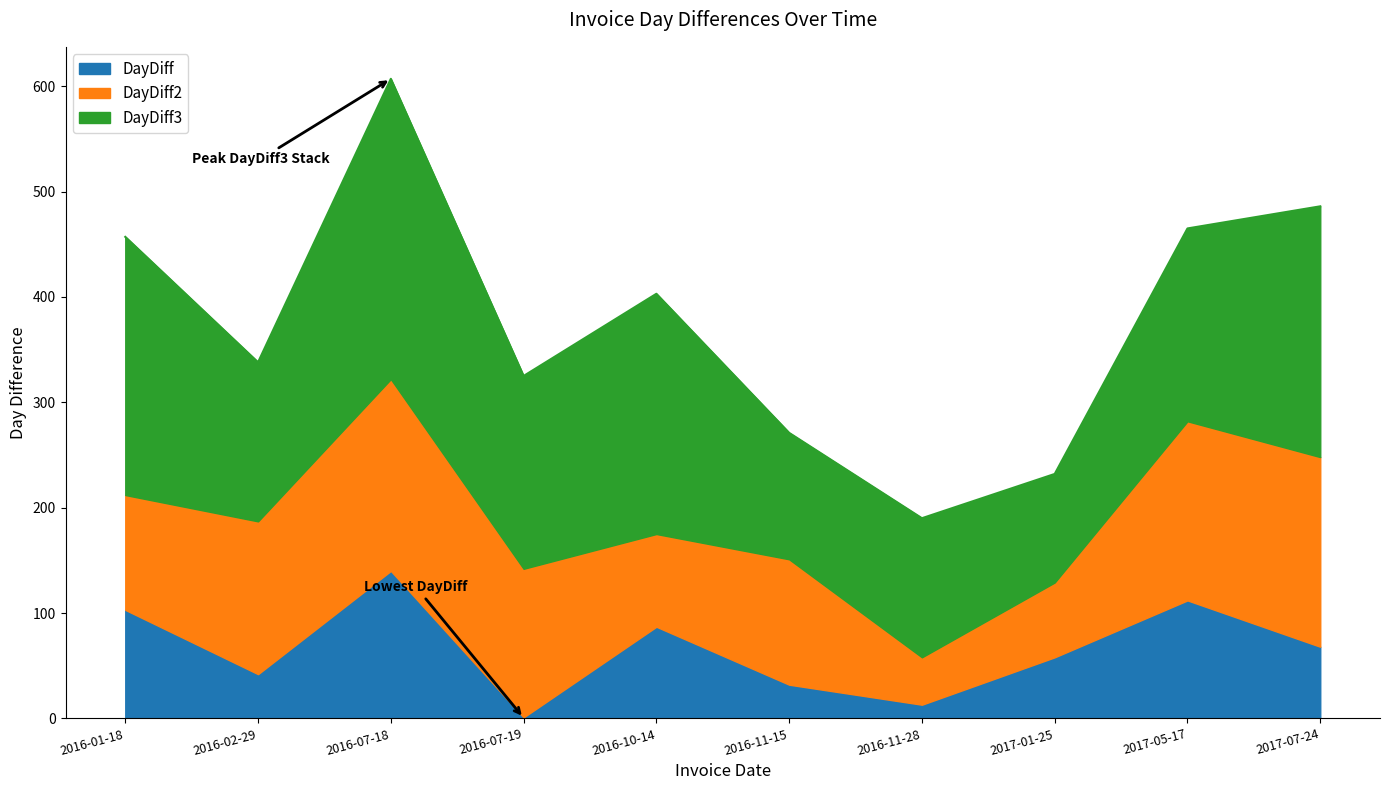

What is the value of the DayDiff point at the 4th from the left?

1